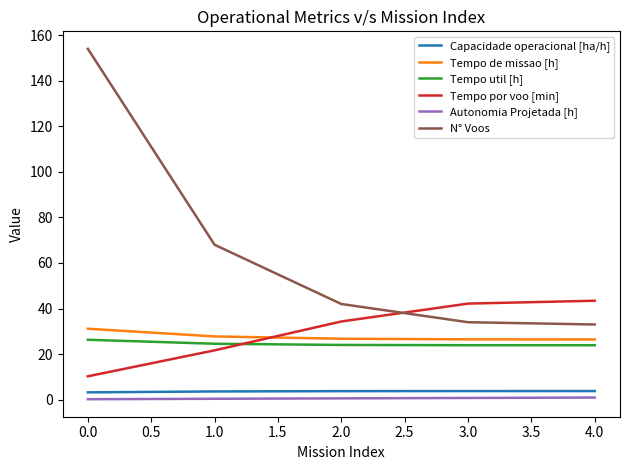

What is the smallest value displayed?

0.2